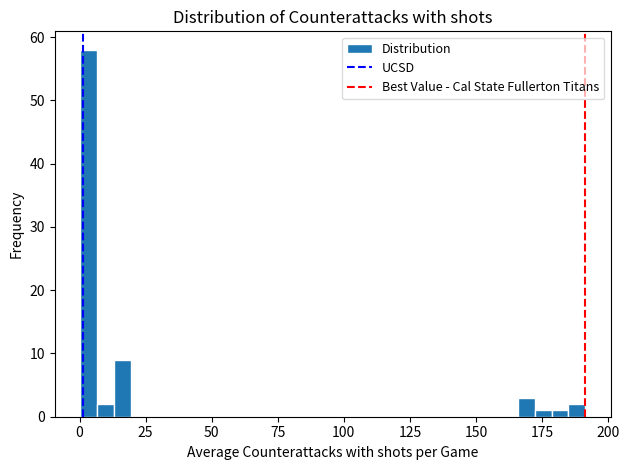

Read against the x-axis, roughly where is the centre of the tallest bar?

5